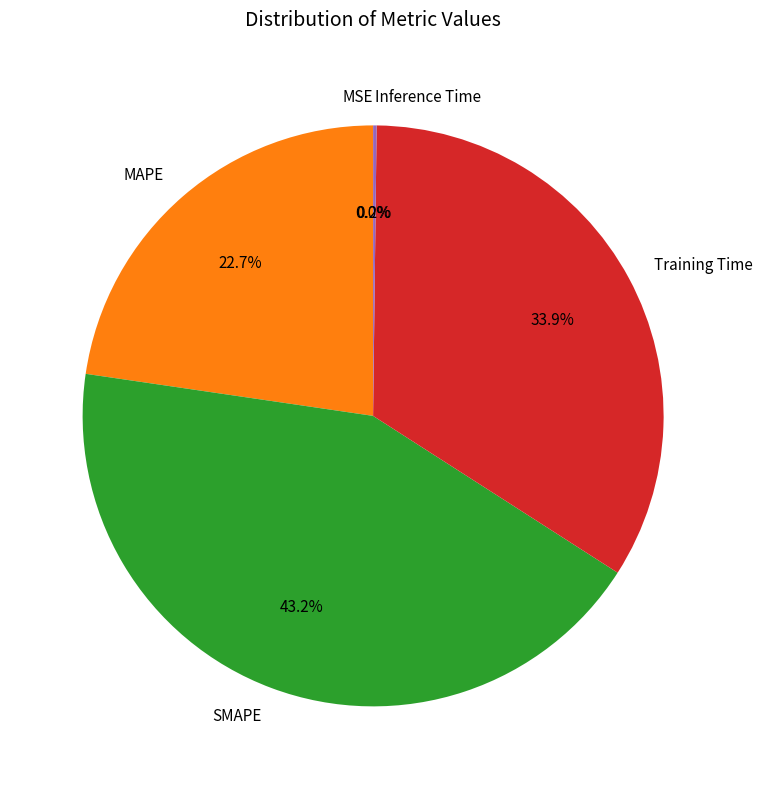

Which category has the biggest portion of the pie?

SMAPE